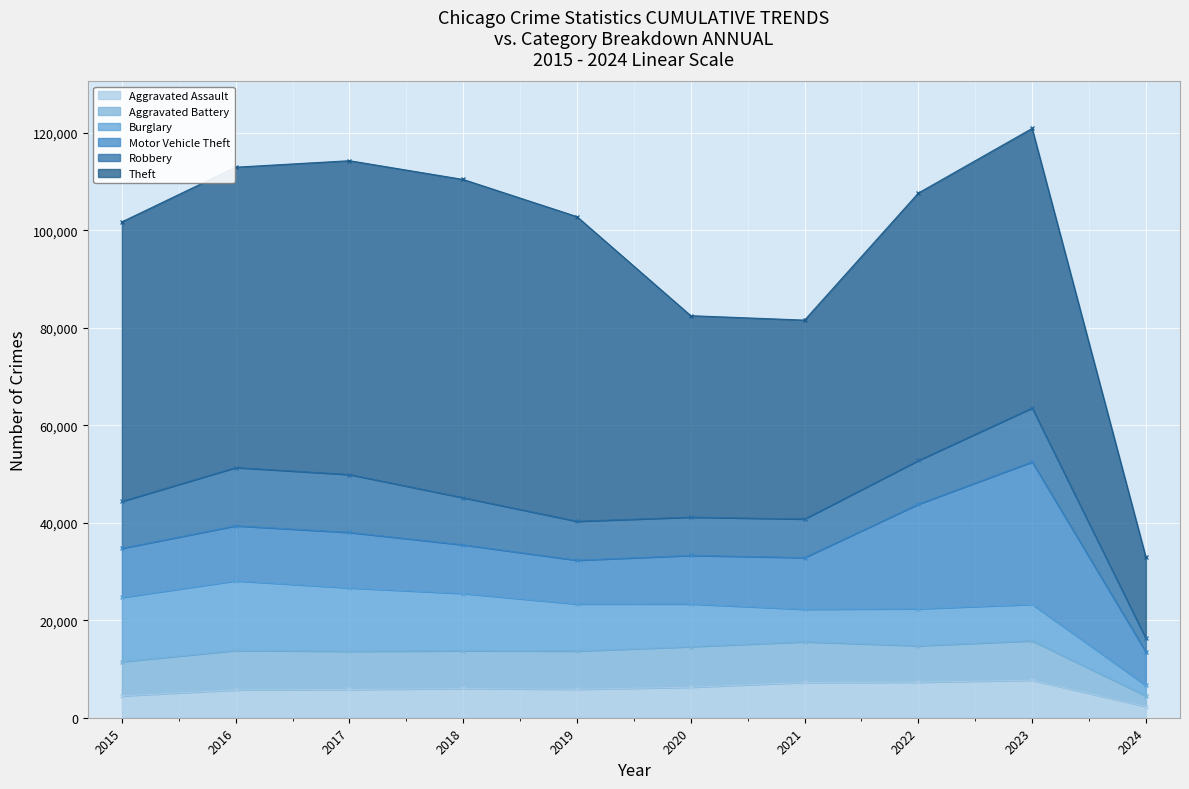

At 2023, list the series in order from largest to smallest.

Theft, Motor Vehicle Theft, Robbery, Aggravated Battery, Aggravated Assault, Burglary